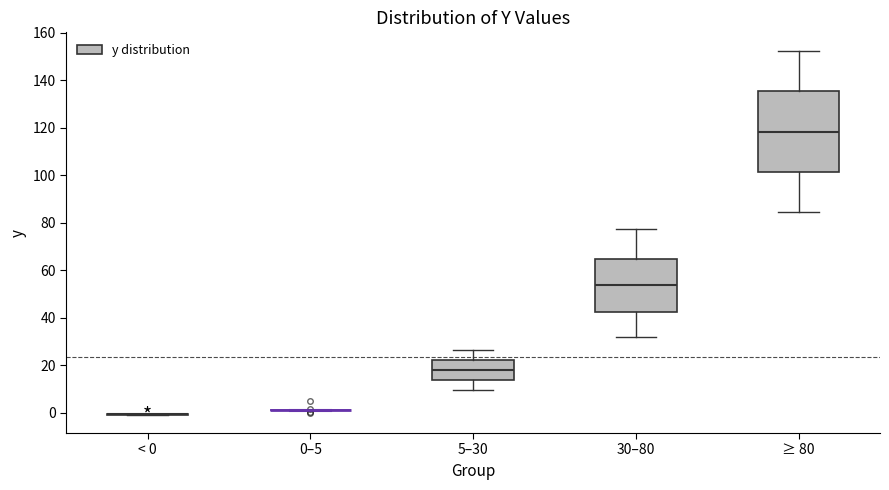

Where is the lower edge of the box for 30–80 on the y-axis? The values are not printed on the chart, so give them approximately, as read against the axis.

42